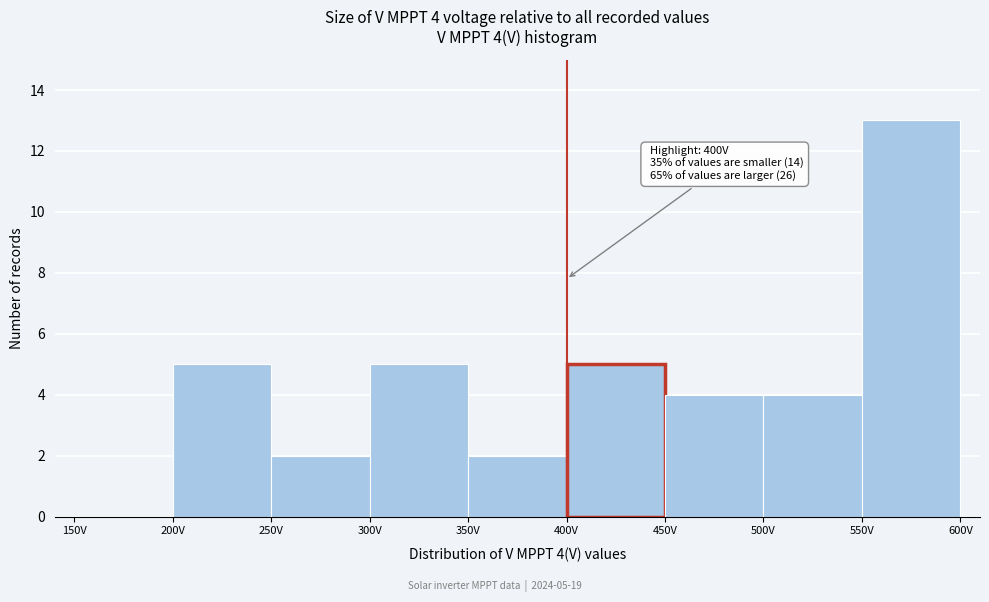

Over which range of the x-axis is the bar tallest?

550 to 600